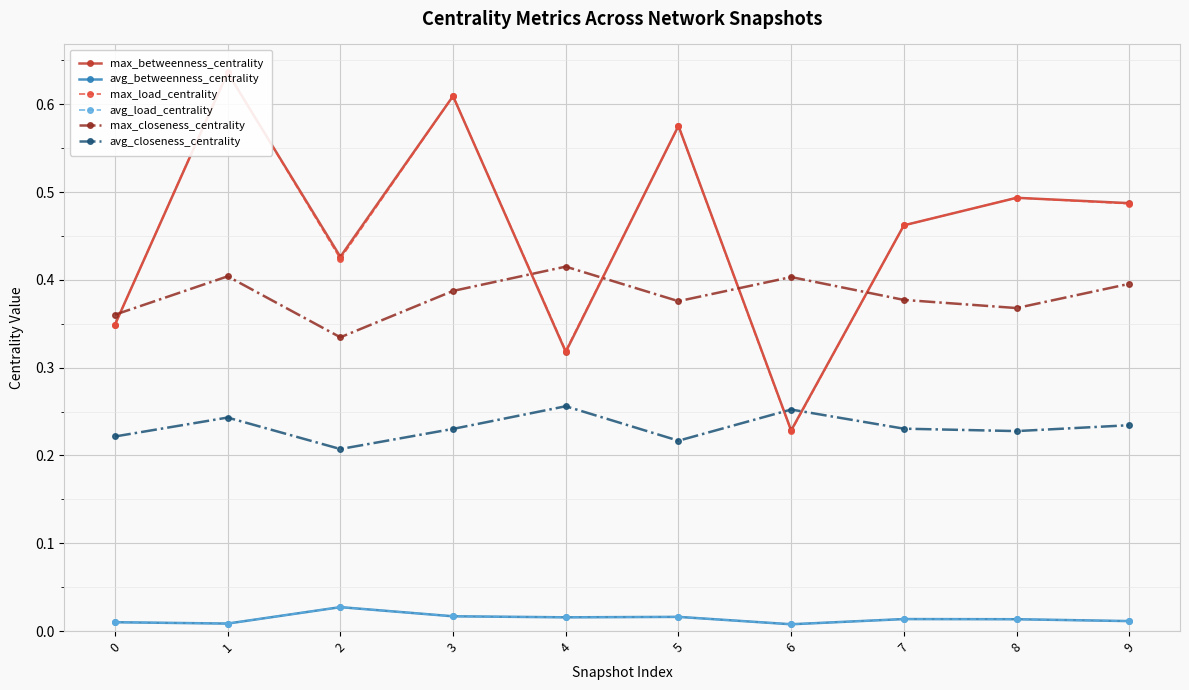

How many interior local peaks does the max_betweenness_centrality series have?

4